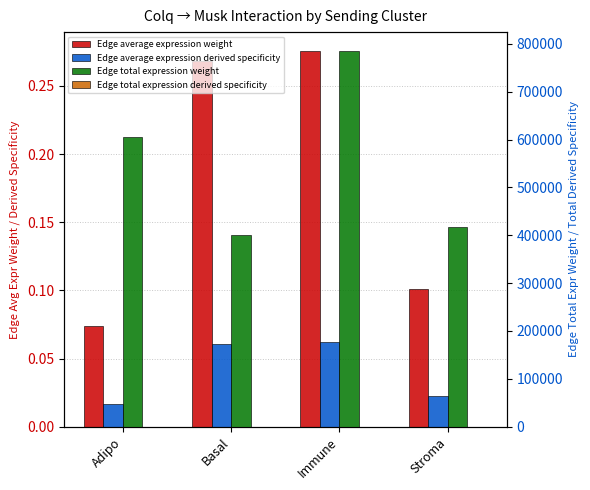

What is the difference between the second highest and minimum values in the Edge average expression weight series?

0.2